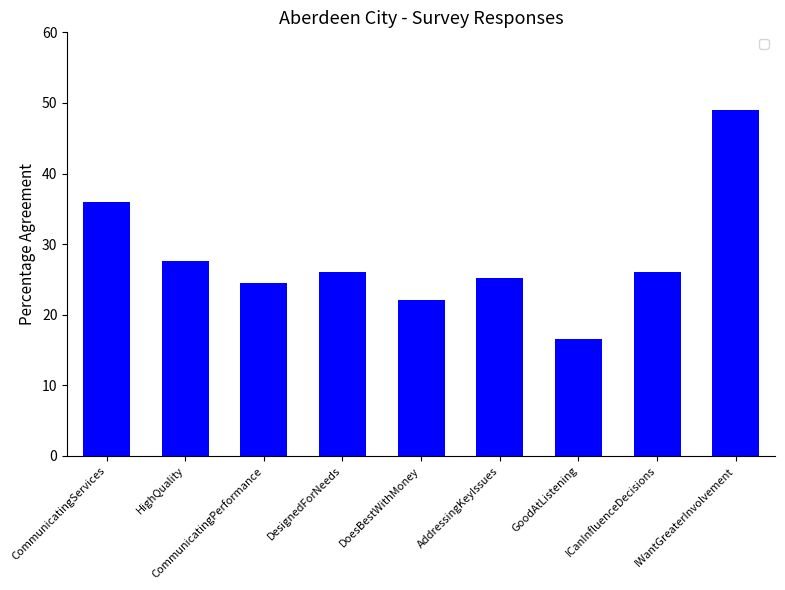

What is the smallest value displayed?

16.6